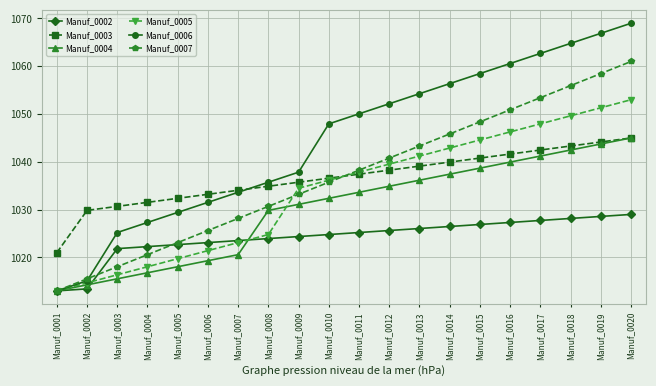

What is the difference between the Manuf_0002 values at Manuf_0009 and Manuf_0013?

1.7